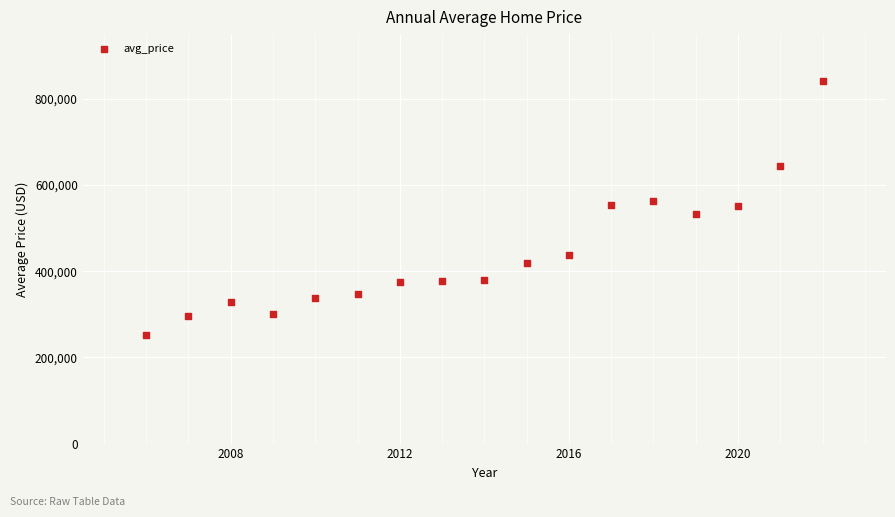

What is the range of Y values (max minus min)?

589100